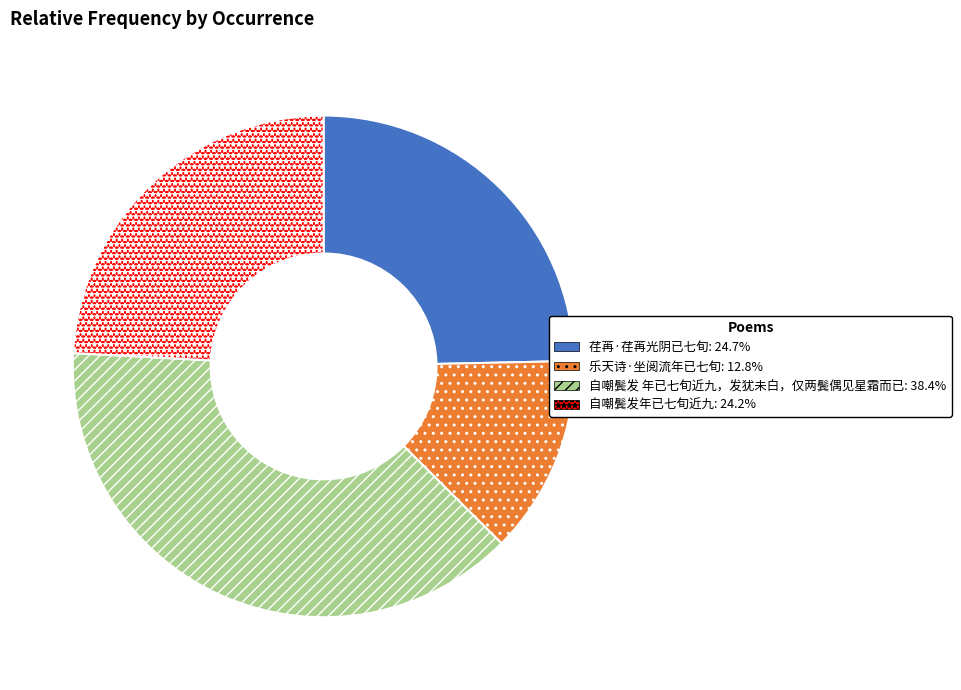

Which slice is the smallest?

乐天诗·坐阅流年已七旬